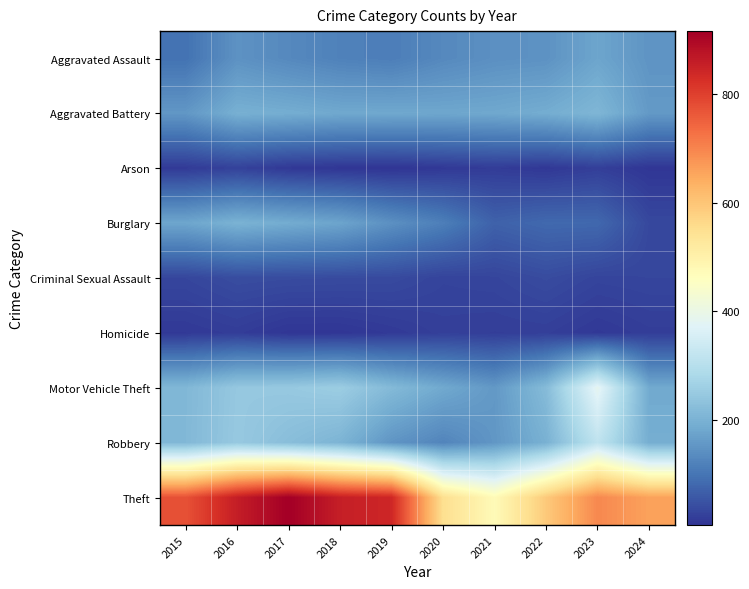

What is the greatest value displayed?

916